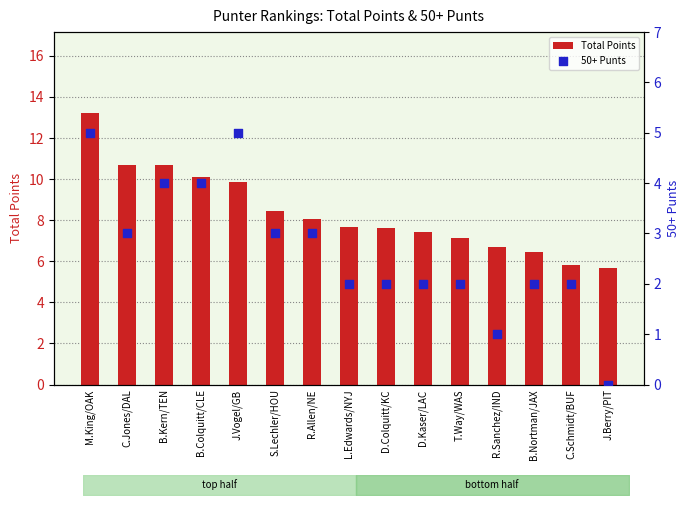

What are all the series names shown in the legend?

Total Points, 50+ Punts